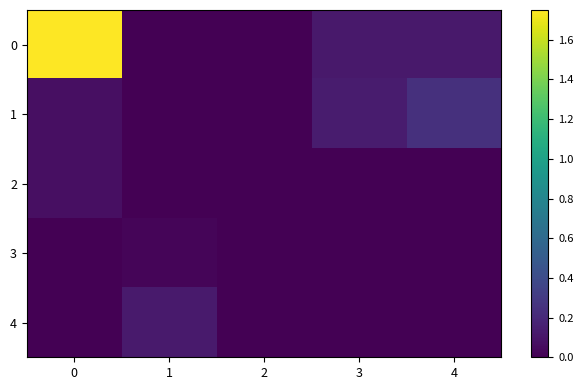

Rank the series by their maximum value, from lowest to highest.

3, 2, 4, 1, 0